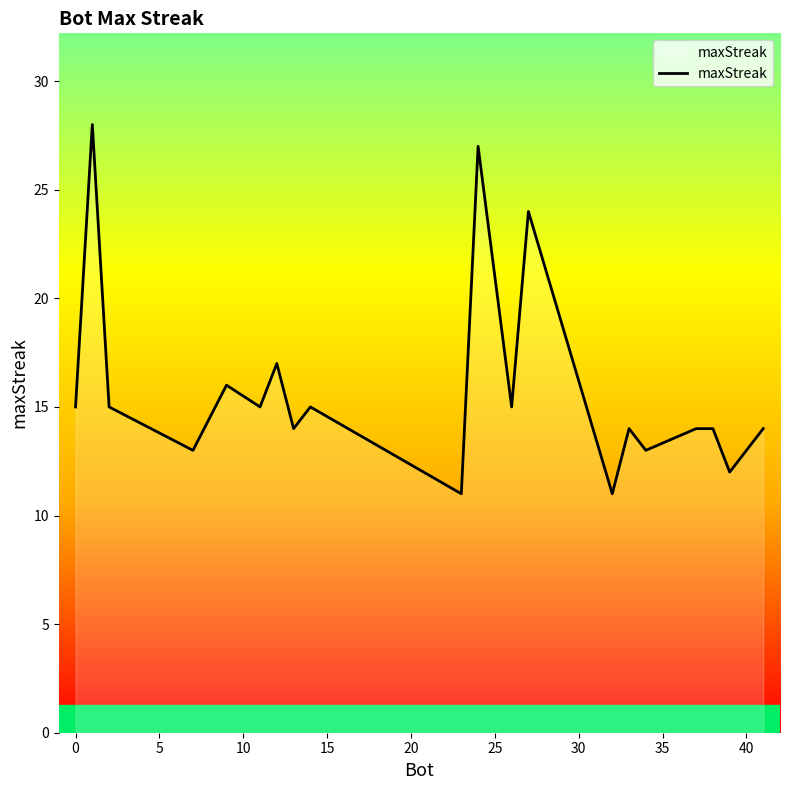

What is the average value?

16